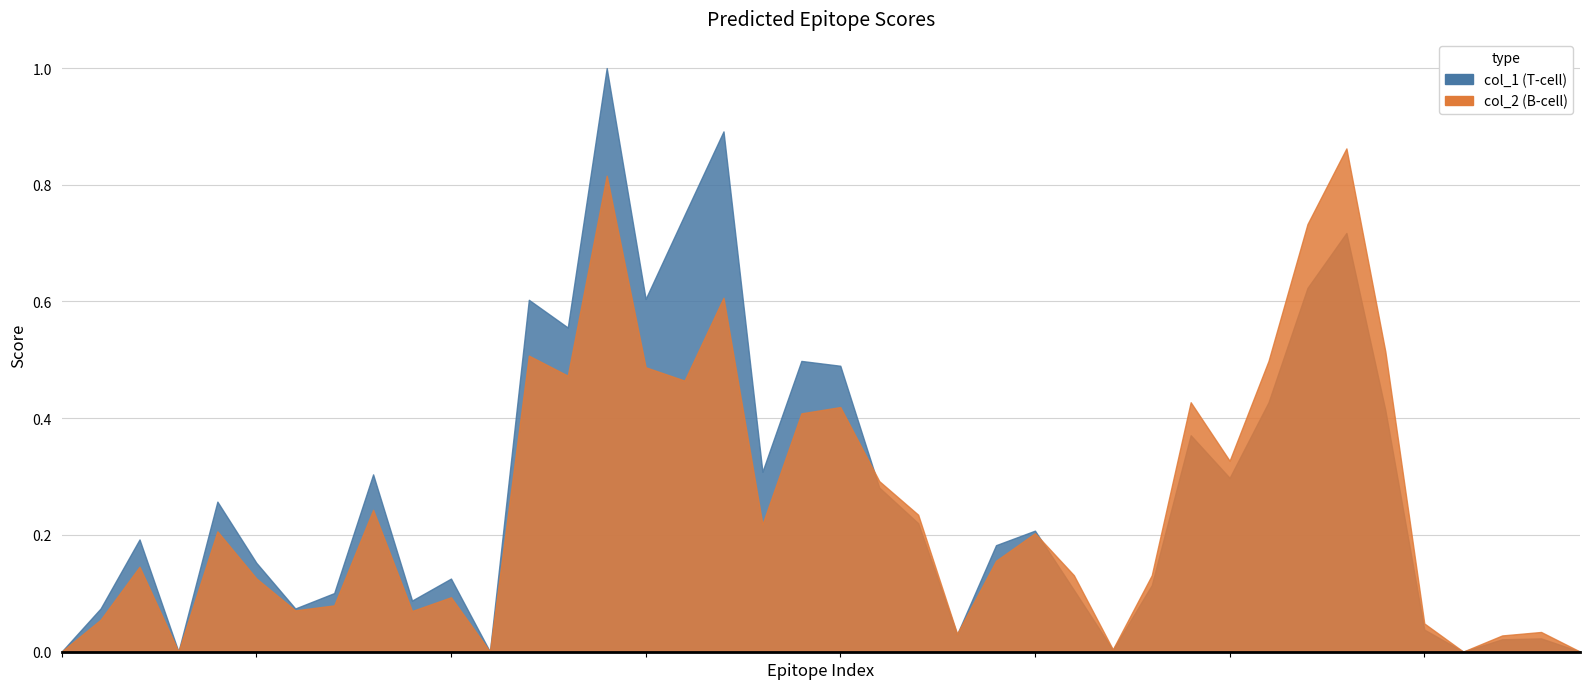

Is it true that col_2 equals -388048 at 105/06/01?

False